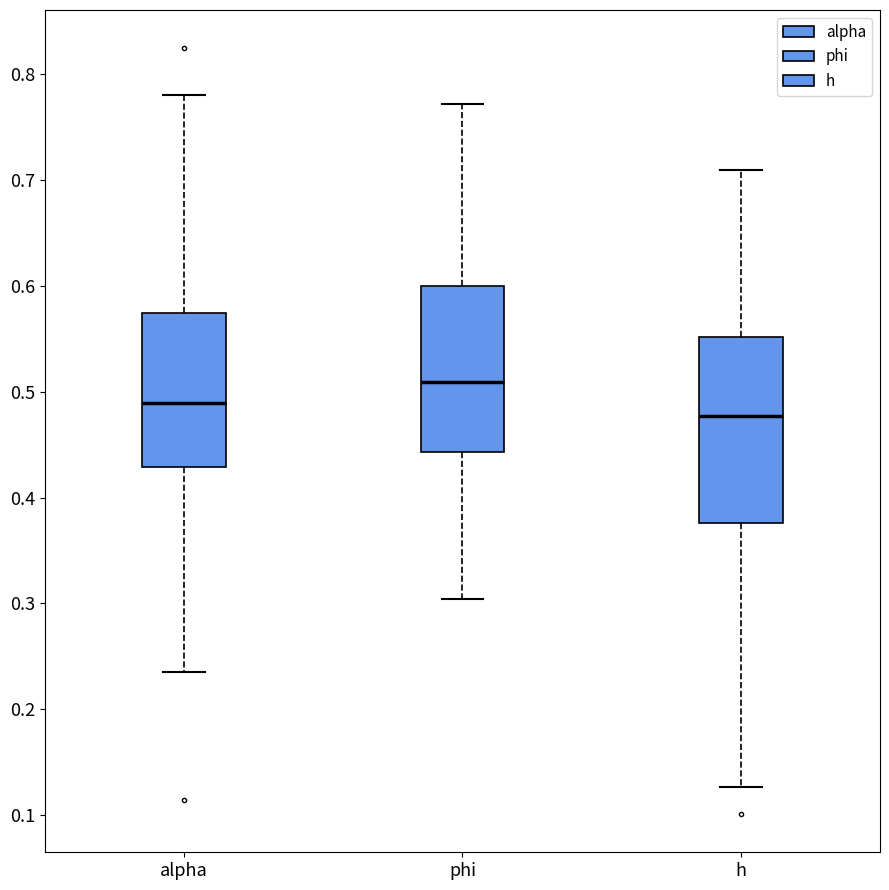

Where does the upper whisker of the box for alpha end on the y-axis? The values are not printed on the chart, so give them approximately, as read against the axis.

0.78